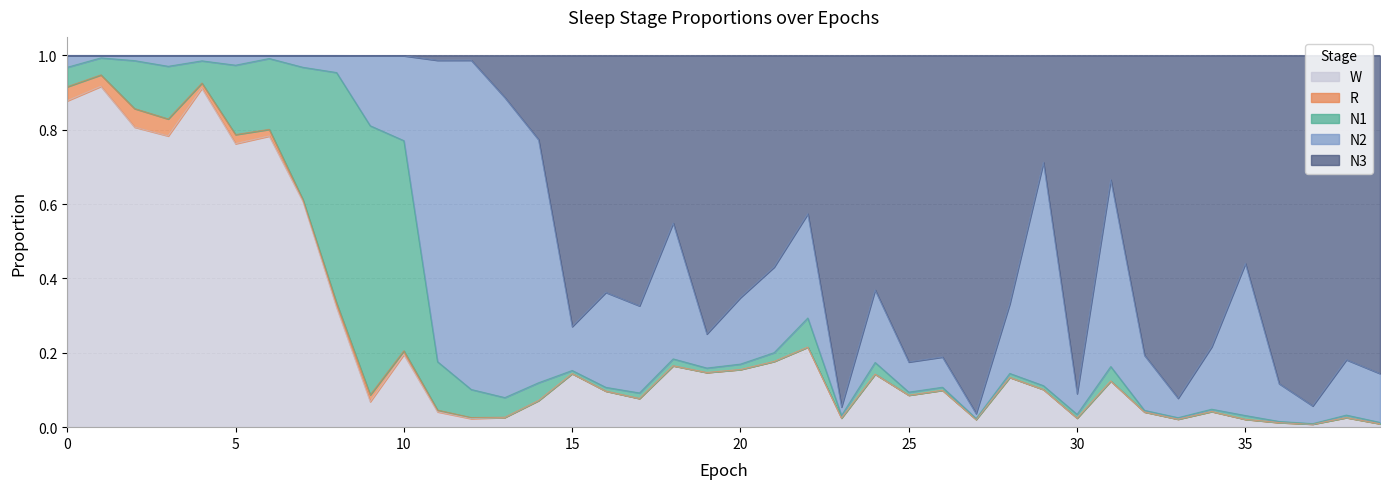

The N3 series shows 0.7 at 17. True or false?

True